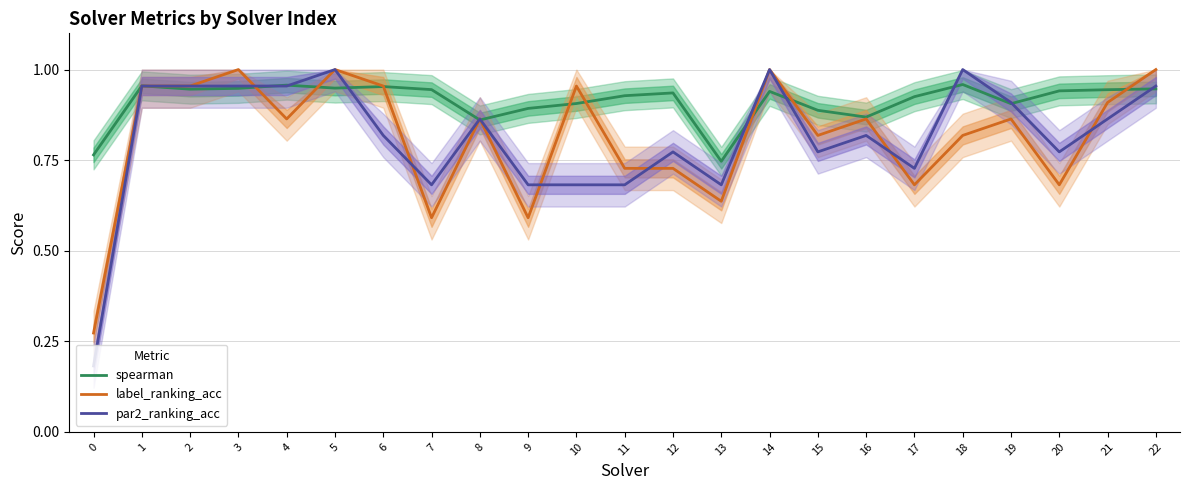

Which series changed the most between 7 and 18?

par2_ranking_acc